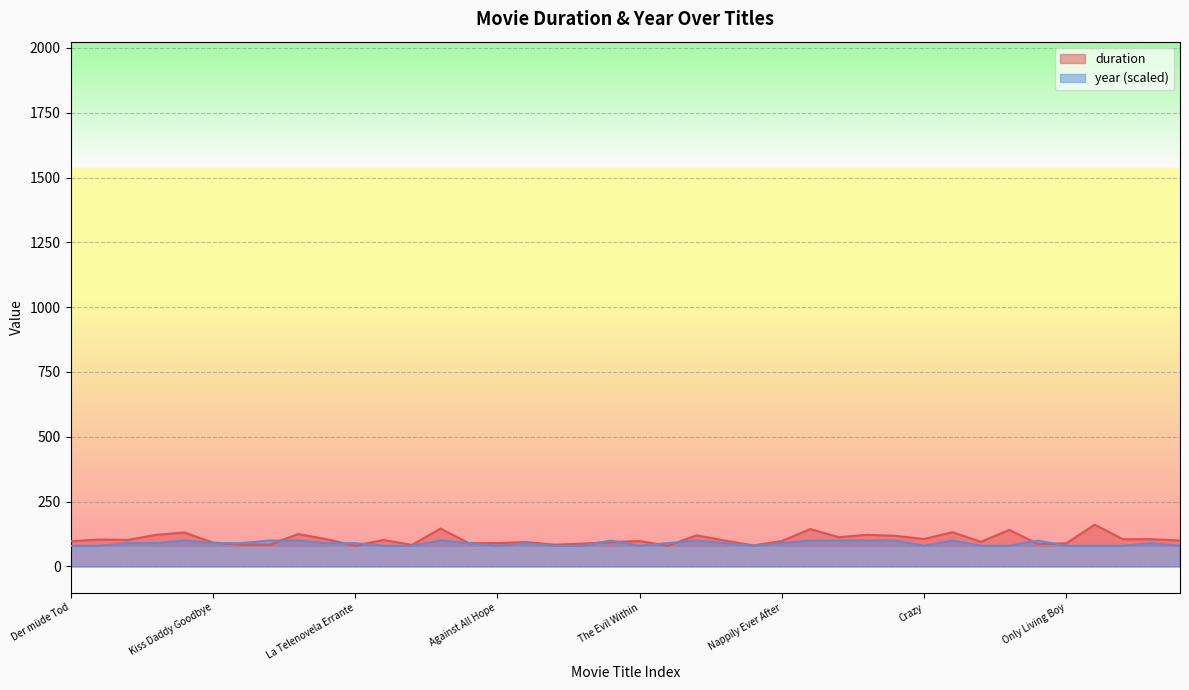

What are all the series names shown in the legend?

duration, year